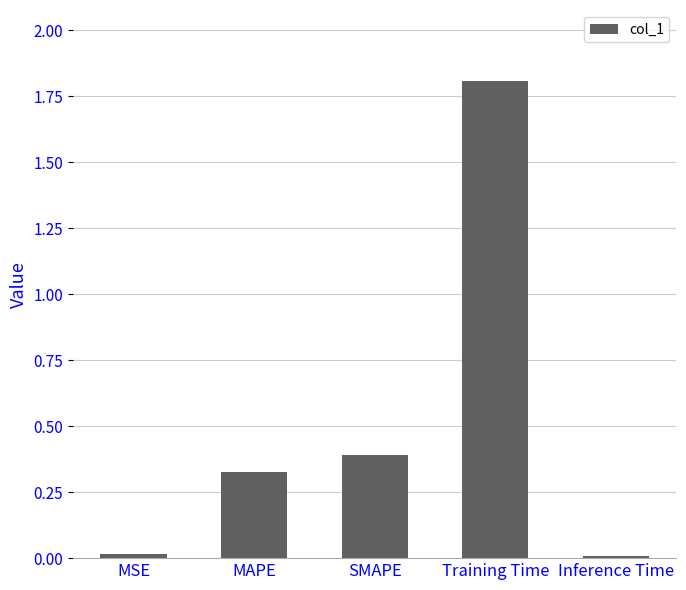

What is the greatest value displayed?

1.8